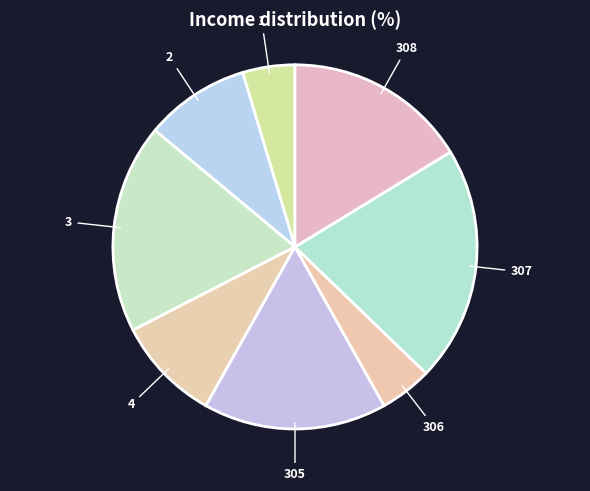

Is the sum of 305 and 306 greater than half?

No